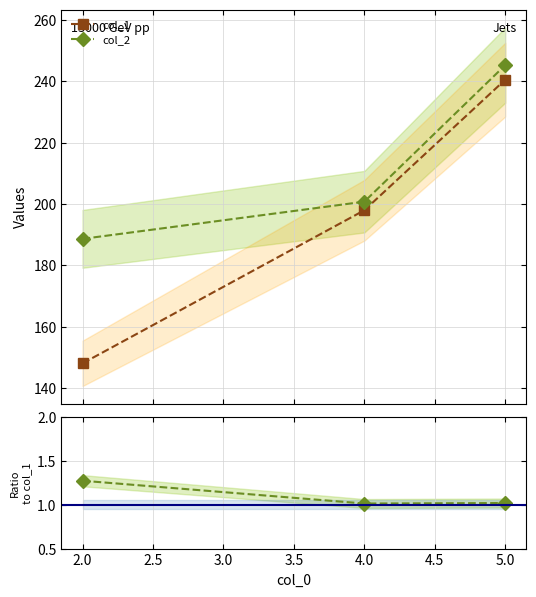

What is the value of the col_2 point at the 1st from the left?

188.6